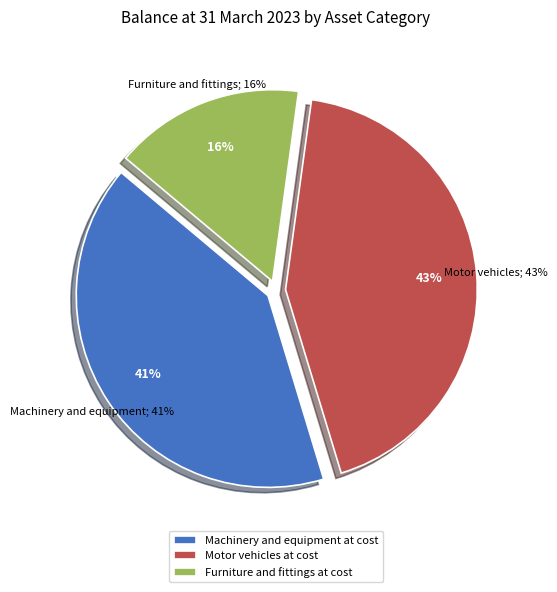

Which category has the smallest portion of the pie?

Furniture and fittings at cost